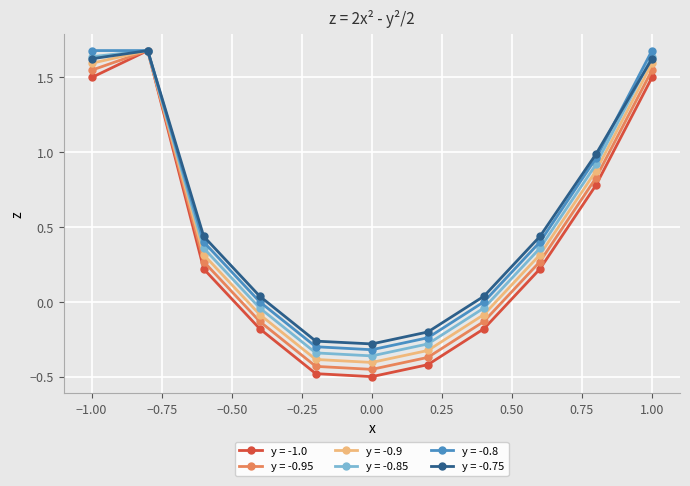

True or false: y = -0.75 has more than 1 points higher than both neighbors.

False